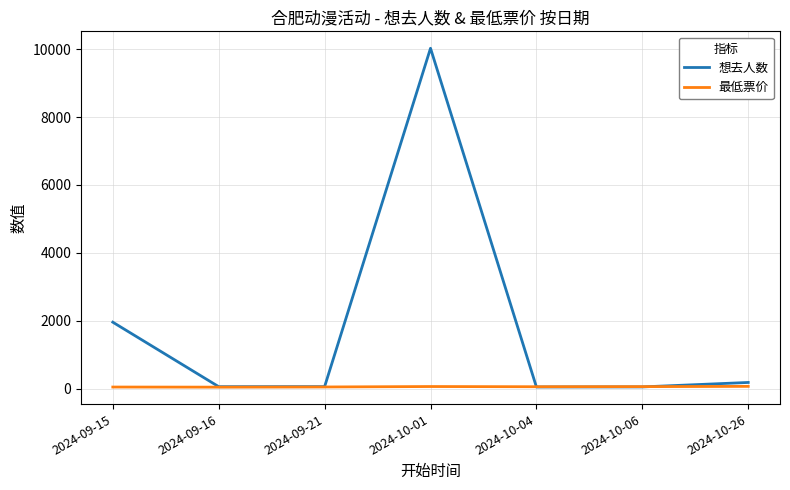

What is the maximum value shown in the chart?

10024